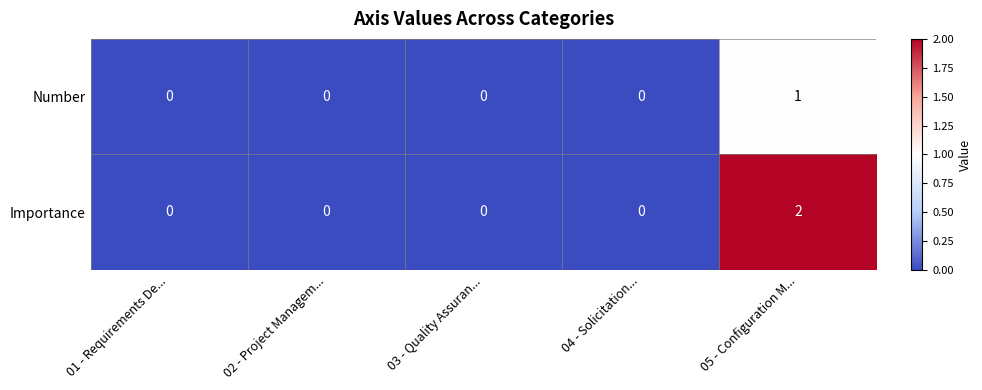

Rank the series at 05 - Configuration M... from lowest to highest value.

Number, Importance